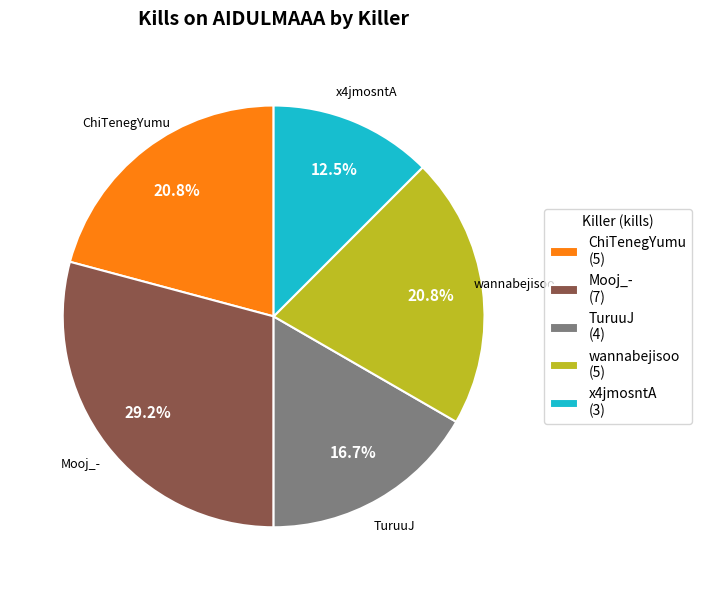

Which has a higher value, ChiTenegYumu (5) or TuruuJ (4)?

ChiTenegYumu (5)